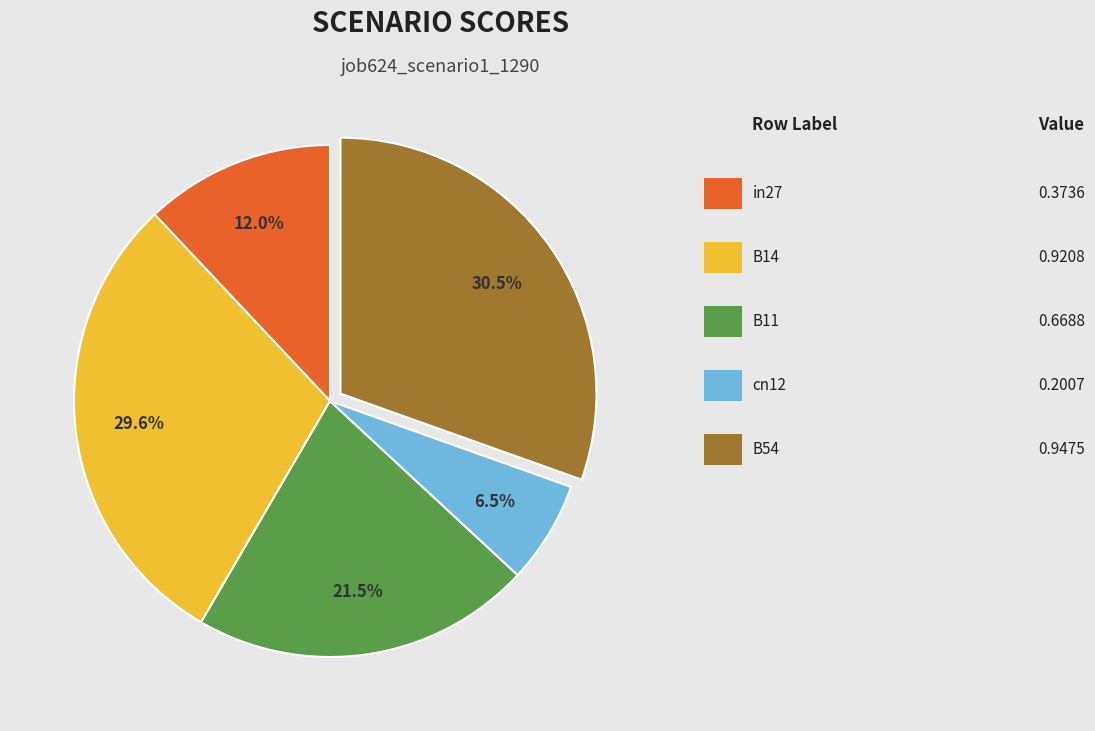

Is there any slice that represents more than half of the pie?

No